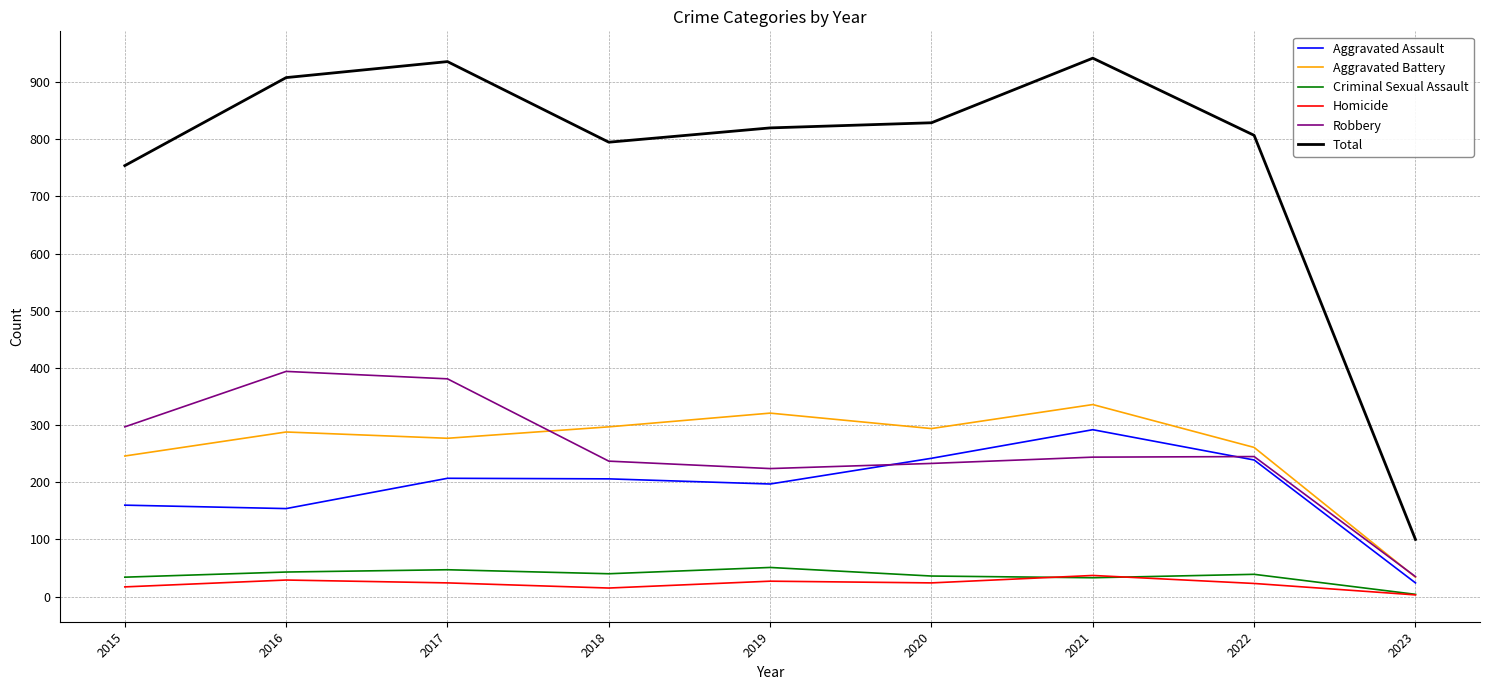

What is the total value across all series at 2019?

1640